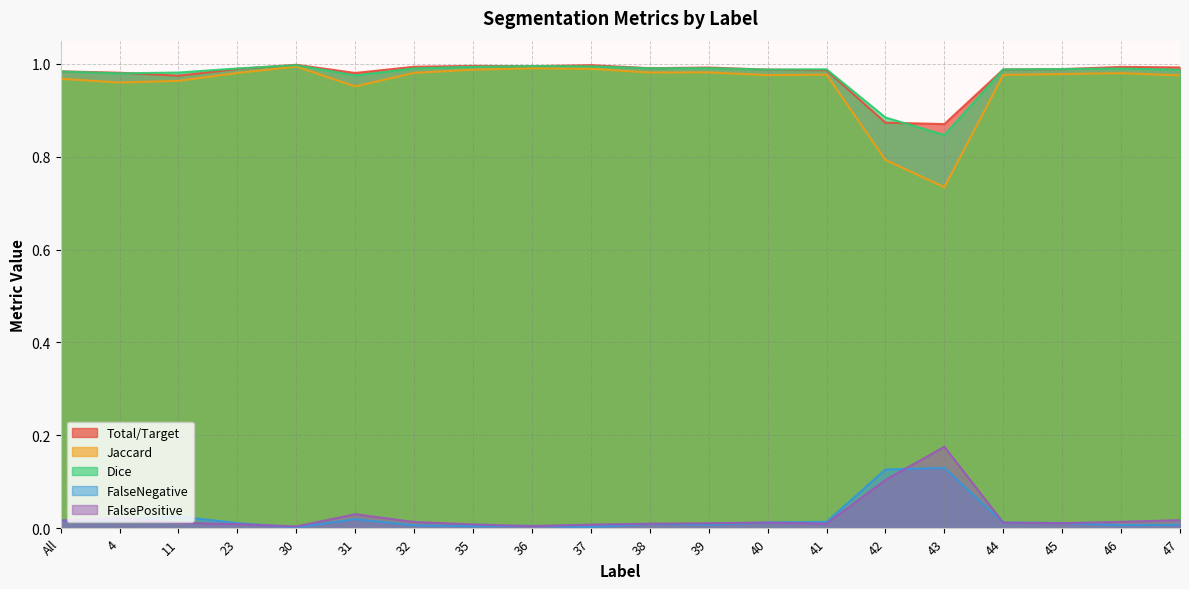

Which series has the largest total across all categories?

Total/Target